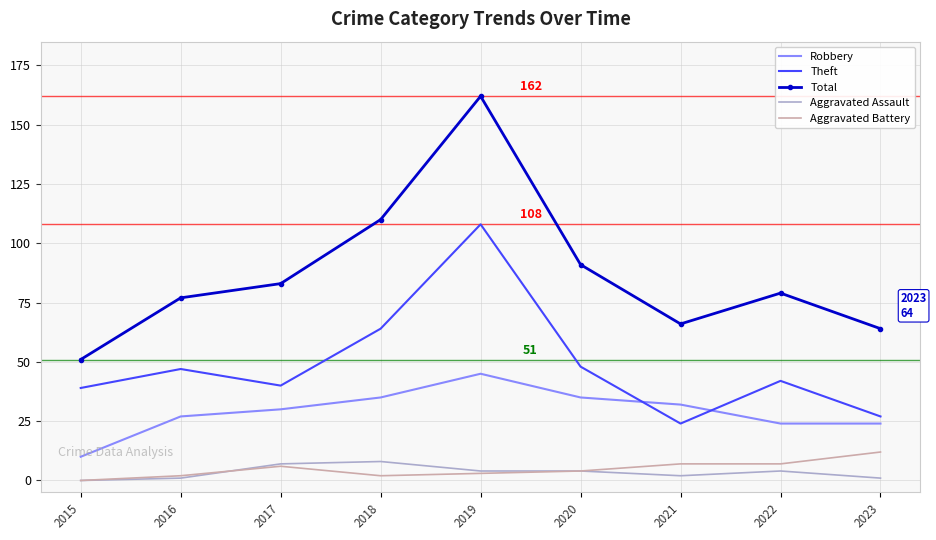

Which series has the widest spread of values?

Total